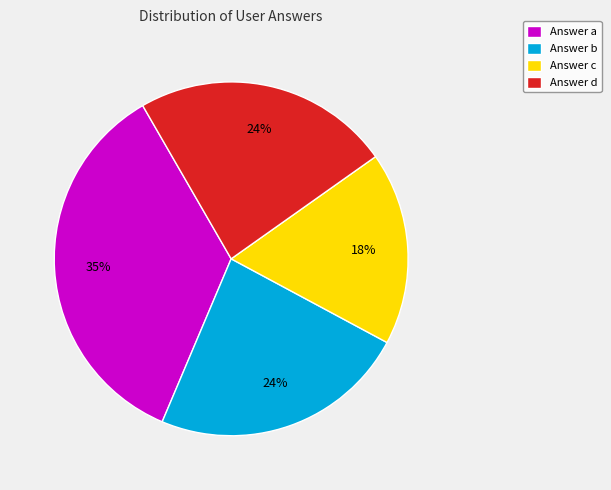

Does Answer c account for over 50% of the chart?

No